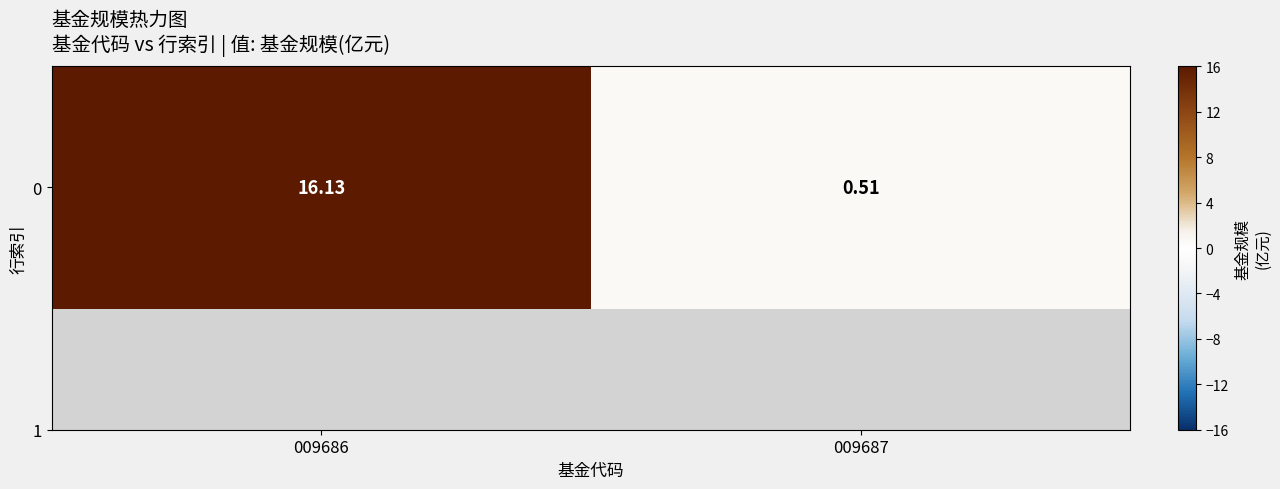

Between 009686 and 009687, which is larger?

009686